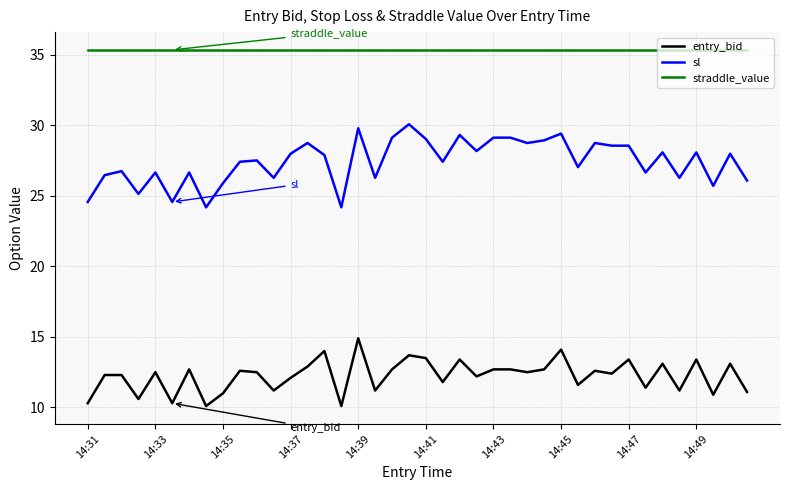

Which series has the largest total across all categories?

straddle_value